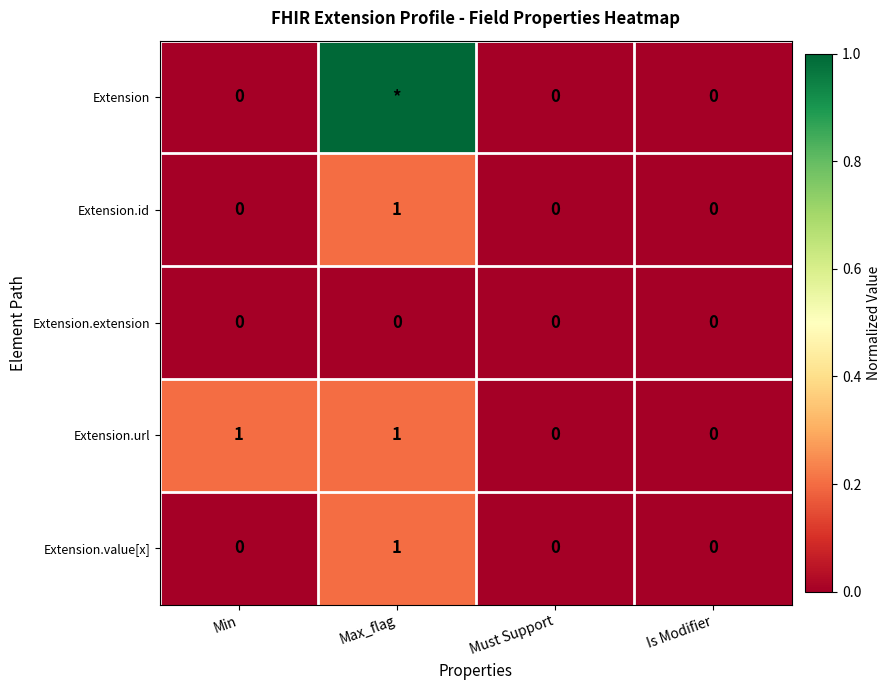

The value of Extension.value[x] at Must Support is 0. True or false?

True